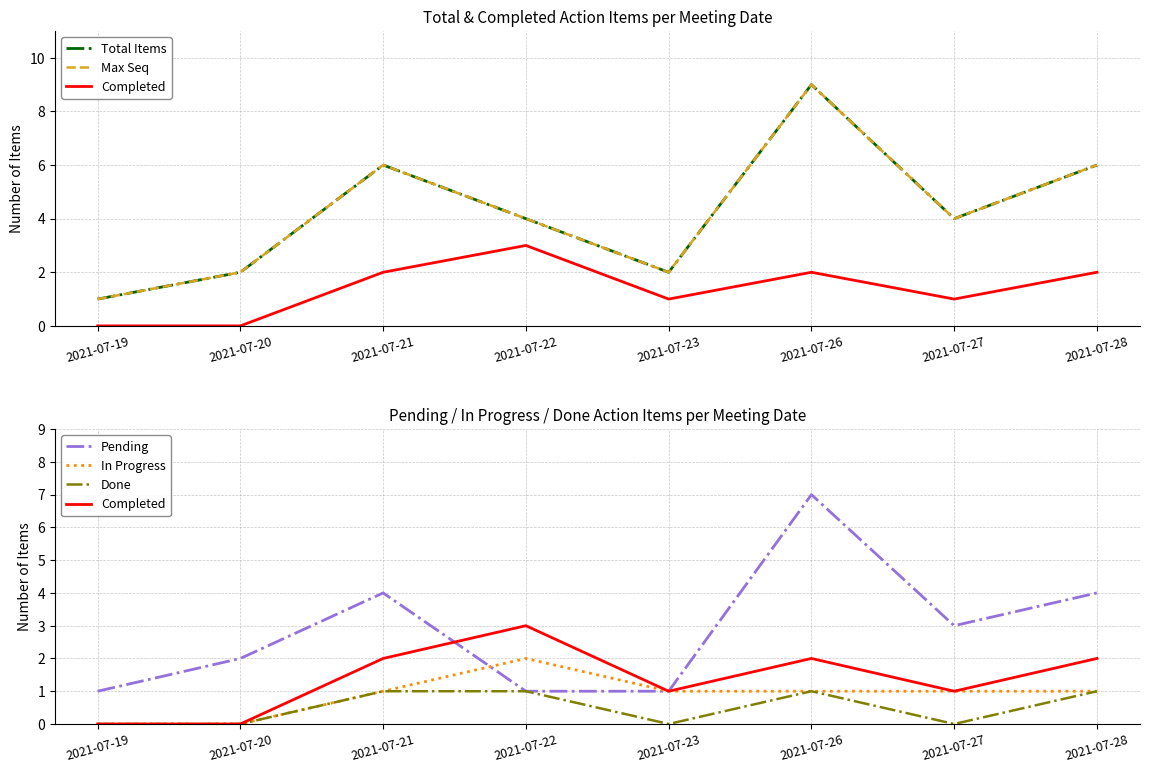

Does the chart have visible grid lines?

Yes